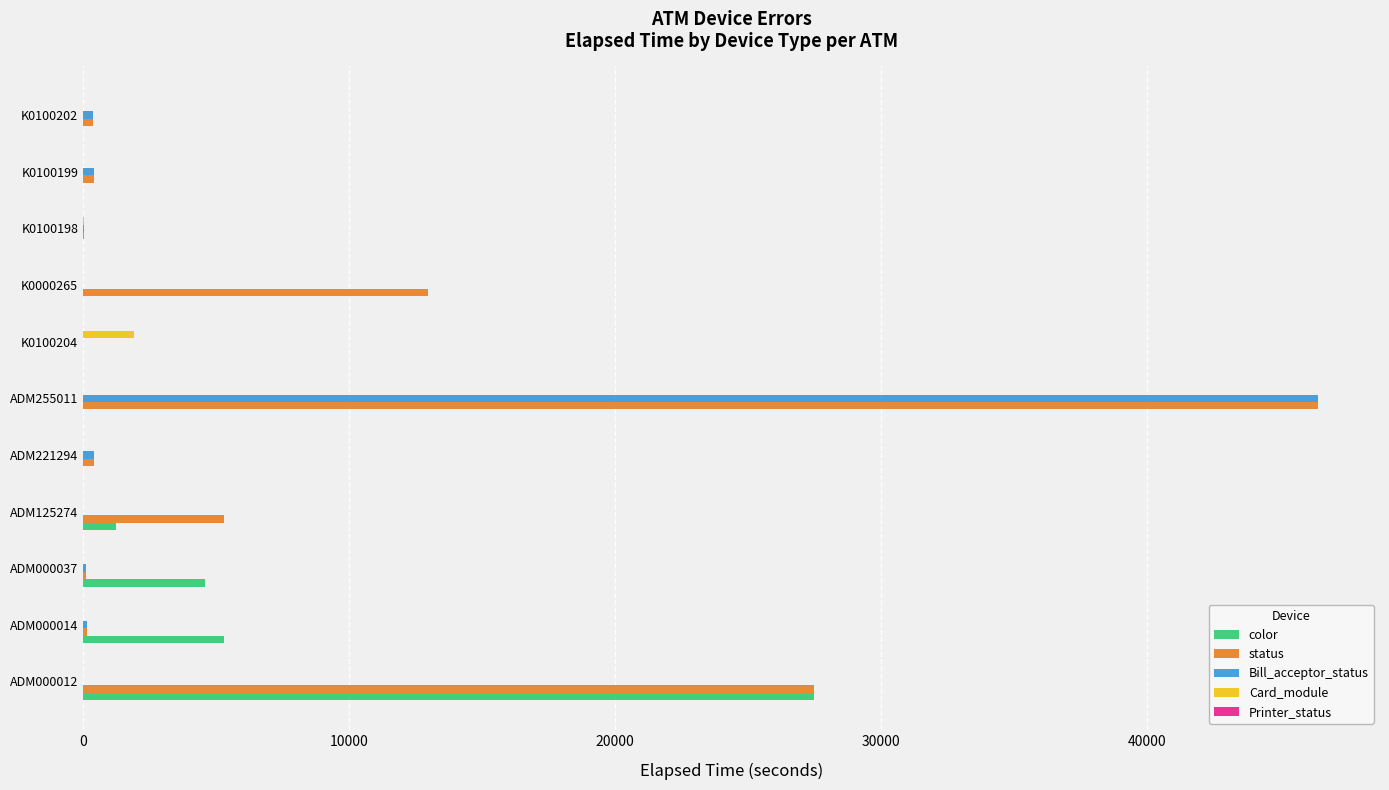

Which series changed the most between K0000265 and K0100199?

status